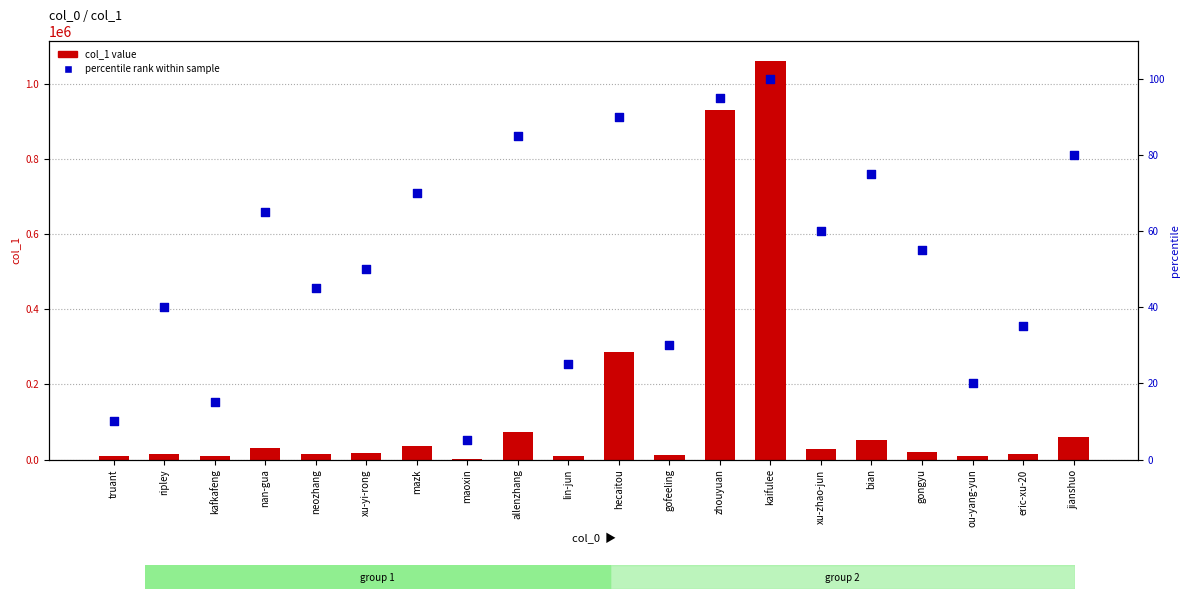

What are all the series names shown in the legend?

col_1 value, percentile rank within sample